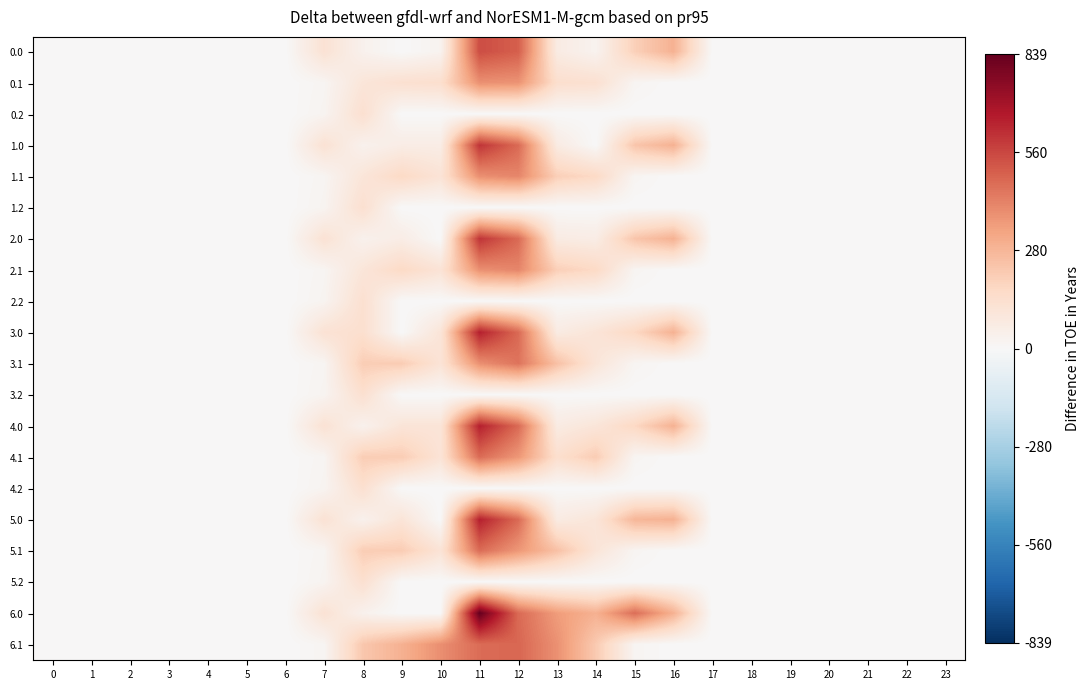

Reading left to right, what are all the values shown in this chart?

0.0: 0=0.0	1=0.0	2=0.0	3=0.0	4=0.0	5=0.0	6=0.0	7=120.6	8=35.0	9=0.0	10=27.0	11=544.3	12=503.2	13=70.2	14=27.3	15=199.8	16=294.5	17=0.0	18=0.0	19=0.0	20=0.0	21=0.0	22=0.0	23=0.0
0.1: 0=0.0	1=0.0	2=0.0	3=0.0	4=0.0	5=0.0	6=0.0	7=17.7	8=102.3	9=131.8	10=141.0	11=384.7	12=376.7	13=141.2	14=132.5	15=17.3	16=0.0	17=0.0	18=0.0	19=0.0	20=0.0	21=0.0	22=0.0	23=0.0
0.2: 0=0.0	1=0.0	2=0.0	3=0.0	4=0.0	5=0.0	6=0.0	7=22.3	8=134.2	9=0.0	10=0.0	11=0.0	12=0.0	13=0.0	14=0.0	15=0.0	16=0.0	17=0.0	18=0.0	19=0.0	20=0.0	21=0.0	22=0.0	23=0.0
1.0: 0=0.0	1=0.0	2=0.0	3=0.0	4=0.0	5=0.0	6=0.0	7=120.6	8=35.0	9=61.0	10=61.0	11=602.8	12=477.2	13=70.2	14=0.3	15=233.8	16=294.5	17=0.0	18=0.0	19=0.0	20=0.0	21=0.0	22=0.0	23=0.0
1.1: 0=0.0	1=0.0	2=0.0	3=0.0	4=0.0	5=0.0	6=0.0	7=17.7	8=102.3	9=165.8	10=114.0	11=384.7	12=409.3	13=202.2	14=166.5	15=17.3	16=0.0	17=0.0	18=0.0	19=0.0	20=0.0	21=0.0	22=0.0	23=0.0
1.2: 0=0.0	1=0.0	2=0.0	3=0.0	4=0.0	5=0.0	6=0.0	7=22.3	8=134.2	9=0.0	10=0.0	11=0.0	12=0.0	13=0.0	14=0.0	15=0.0	16=0.0	17=0.0	18=0.0	19=0.0	20=0.0	21=0.0	22=0.0	23=0.0
2.0: 0=0.0	1=0.0	2=0.0	3=0.0	4=0.0	5=0.0	6=0.0	7=120.6	8=35.0	9=61.0	10=0.0	11=602.8	12=477.2	13=70.2	14=61.3	15=233.8	16=294.5	17=0.0	18=0.0	19=0.0	20=0.0	21=0.0	22=0.0	23=0.0
2.1: 0=0.0	1=0.0	2=0.0	3=0.0	4=0.0	5=0.0	6=0.0	7=17.7	8=102.3	9=165.8	10=114.0	11=384.7	12=409.3	13=202.2	14=166.5	15=17.3	16=0.0	17=0.0	18=0.0	19=0.0	20=0.0	21=0.0	22=0.0	23=0.0
2.2: 0=0.0	1=0.0	2=0.0	3=0.0	4=0.0	5=0.0	6=0.0	7=22.3	8=134.2	9=0.0	10=0.0	11=0.0	12=0.0	13=0.0	14=0.0	15=0.0	16=0.0	17=0.0	18=0.0	19=0.0	20=0.0	21=0.0	22=0.0	23=0.0
3.0: 0=0.0	1=0.0	2=0.0	3=0.0	4=0.0	5=0.0	6=0.0	7=120.6	8=137.7	9=0.0	10=107.0	11=651.3	12=477.2	13=70.2	14=107.3	15=172.8	16=294.5	17=0.0	18=0.0	19=0.0	20=0.0	21=0.0	22=0.0	23=0.0
3.1: 0=0.0	1=0.0	2=0.0	3=0.0	4=0.0	5=0.0	6=0.0	7=17.7	8=209.3	9=211.8	10=114.0	11=384.7	12=453.5	13=248.2	14=105.5	15=17.3	16=0.0	17=0.0	18=0.0	19=0.0	20=0.0	21=0.0	22=0.0	23=0.0
3.2: 0=0.0	1=0.0	2=0.0	3=0.0	4=0.0	5=0.0	6=0.0	7=22.3	8=134.2	9=0.0	10=0.0	11=0.0	12=0.0	13=0.0	14=0.0	15=0.0	16=0.0	17=0.0	18=0.0	19=0.0	20=0.0	21=0.0	22=0.0	23=0.0
4.0: 0=0.0	1=0.0	2=0.0	3=0.0	4=0.0	5=0.0	6=0.0	7=120.6	8=35.0	9=107.0	10=107.0	11=651.3	12=477.2	13=70.2	14=103.0	15=172.8	16=294.5	17=0.0	18=0.0	19=0.0	20=0.0	21=0.0	22=0.0	23=0.0
4.1: 0=0.0	1=0.0	2=0.0	3=0.0	4=0.0	5=0.0	6=0.0	7=17.7	8=209.3	9=211.8	10=114.0	11=471.7	12=366.5	13=141.2	14=212.5	15=17.3	16=0.0	17=0.0	18=0.0	19=0.0	20=0.0	21=0.0	22=0.0	23=0.0
4.2: 0=0.0	1=0.0	2=0.0	3=0.0	4=0.0	5=0.0	6=0.0	7=22.3	8=134.2	9=0.0	10=0.0	11=0.0	12=0.0	13=0.0	14=0.0	15=0.0	16=0.0	17=0.0	18=0.0	19=0.0	20=0.0	21=0.0	22=0.0	23=0.0
5.0: 0=0.0	1=0.0	2=0.0	3=0.0	4=0.0	5=0.0	6=0.0	7=120.6	8=35.0	9=107.0	10=0.0	11=651.3	12=477.2	13=70.2	14=103.0	15=279.8	16=294.5	17=0.0	18=0.0	19=0.0	20=0.0	21=0.0	22=0.0	23=0.0
5.1: 0=0.0	1=0.0	2=0.0	3=0.0	4=0.0	5=0.0	6=0.0	7=17.7	8=209.3	9=211.8	10=114.0	11=471.7	12=366.5	13=248.2	14=105.5	15=17.3	16=0.0	17=0.0	18=0.0	19=0.0	20=0.0	21=0.0	22=0.0	23=0.0
5.2: 0=0.0	1=0.0	2=0.0	3=0.0	4=0.0	5=0.0	6=0.0	7=22.3	8=134.2	9=0.0	10=0.0	11=0.0	12=0.0	13=0.0	14=0.0	15=0.0	16=0.0	17=0.0	18=0.0	19=0.0	20=0.0	21=0.0	22=0.0	23=0.0
6.0: 0=0.0	1=0.0	2=0.0	3=0.0	4=0.0	5=0.0	6=0.0	7=120.6	8=35.0	9=0.0	10=0.0	11=839.3	12=477.2	13=353.3	14=295.3	15=467.8	16=294.5	17=0.0	18=0.0	19=0.0	20=0.0	21=0.0	22=0.0	23=0.0
6.1: 0=0.0	1=0.0	2=0.0	3=0.0	4=0.0	5=0.0	6=0.0	7=17.7	8=227.5	9=295.9	10=388.1	11=471.7	12=485.4	13=382.7	14=219.2	15=17.3	16=0.0	17=0.0	18=0.0	19=0.0	20=0.0	21=0.0	22=0.0	23=0.0